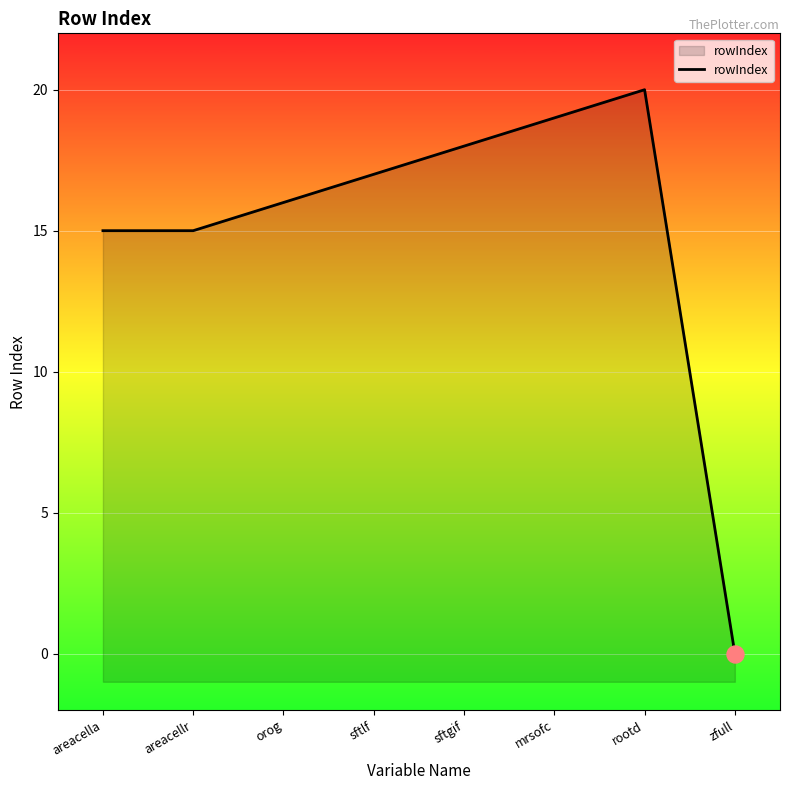

Which has a higher value, areacella or sftgif?

sftgif